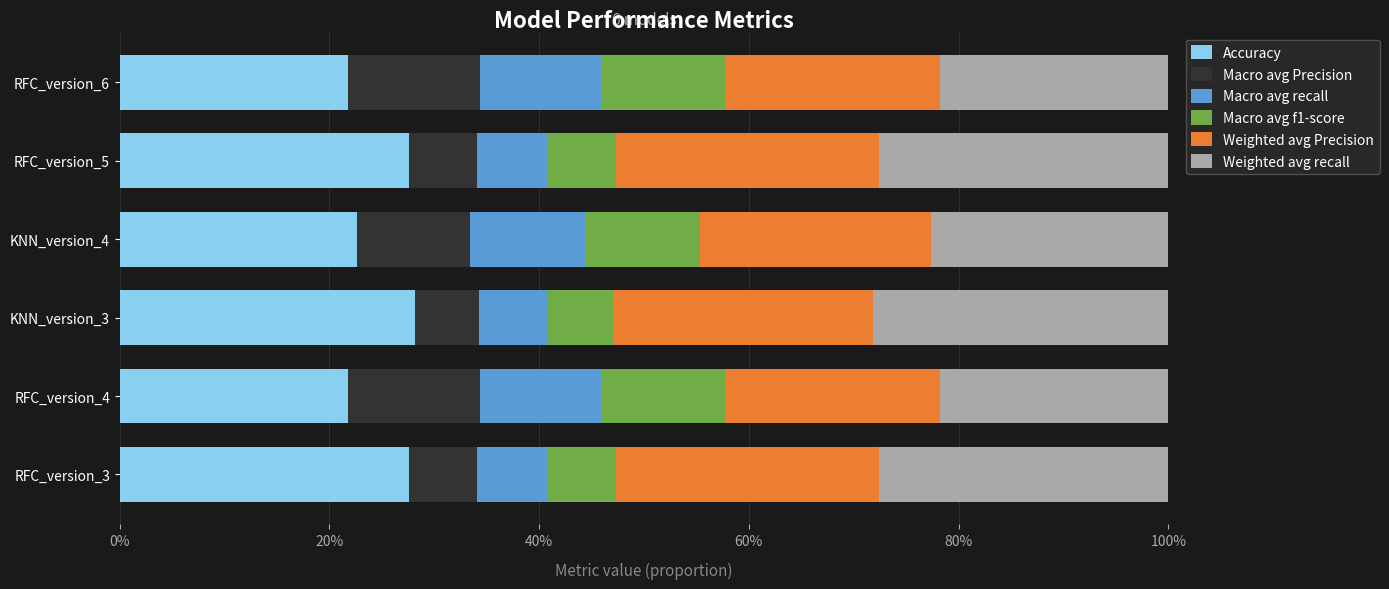

Rank the series by their maximum value, from highest to lowest.

Accuracy, Weighted avg recall, Weighted avg Precision, Macro avg Precision, Macro avg f1-score, Macro avg recall